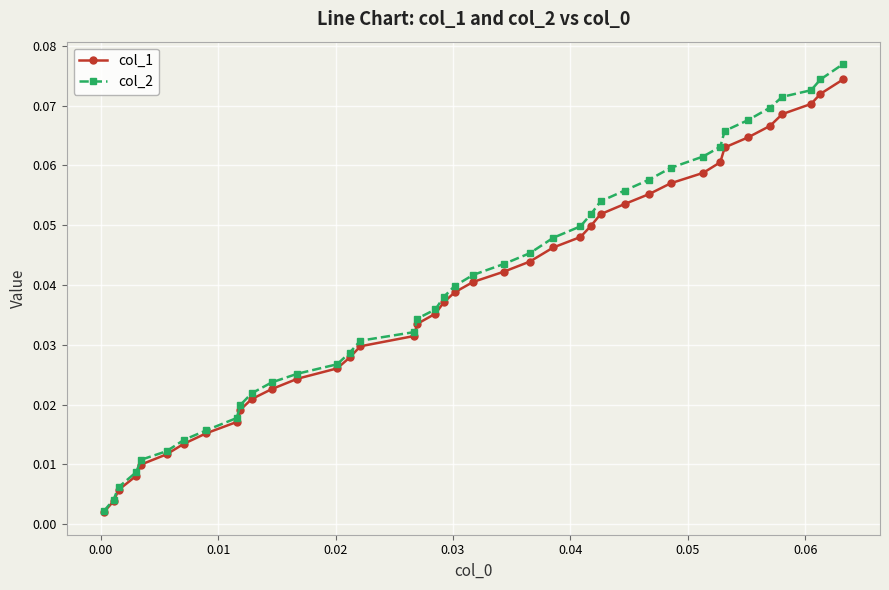

At how many categories does at least one series exceed 0?

40